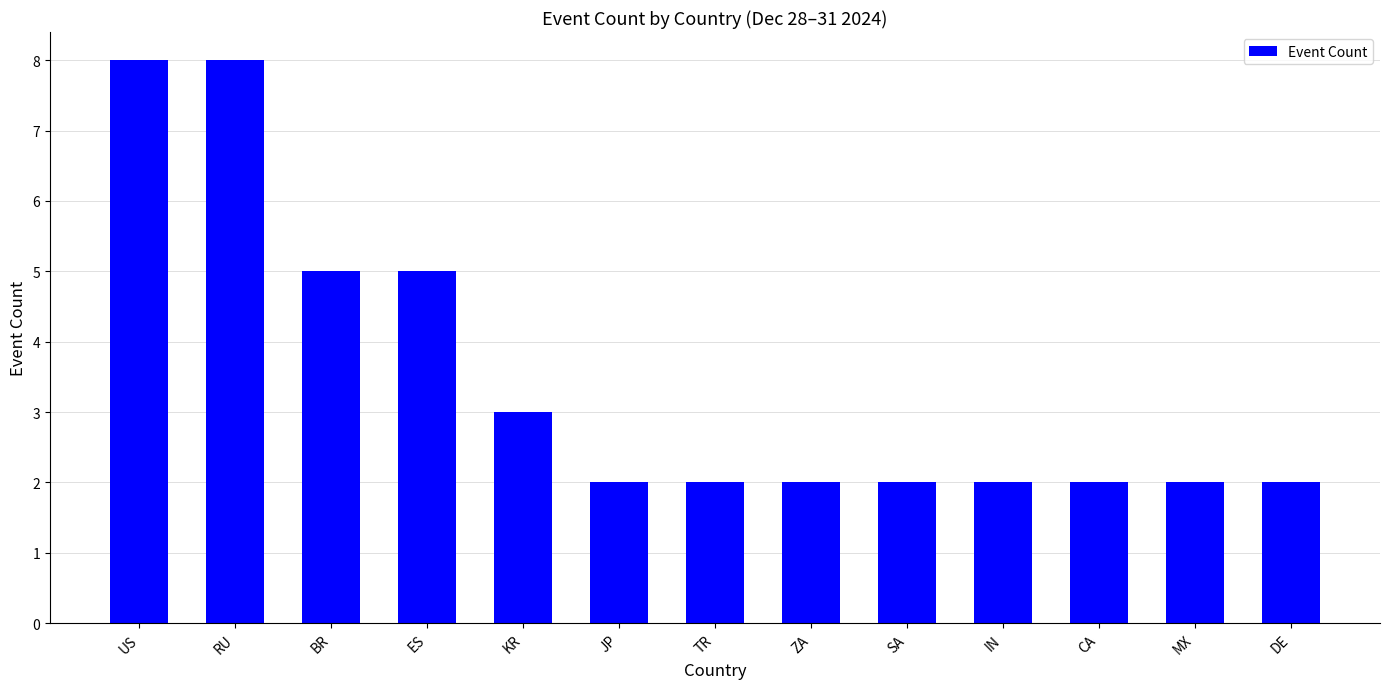

What is the greatest value displayed?

8